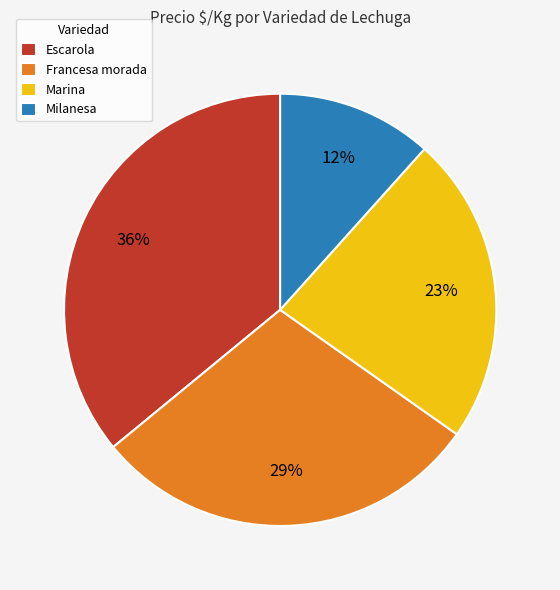

To the nearest percent, what percentage of the pie is Francesa morada?

29%